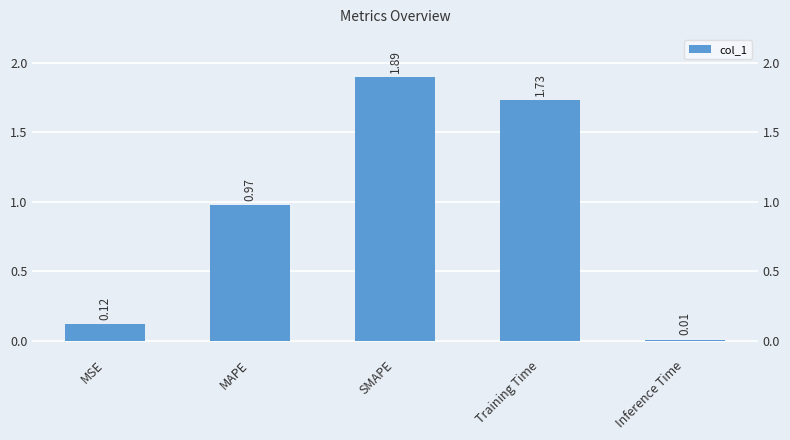

Is it true that the value at MAPE is 0.6?

False